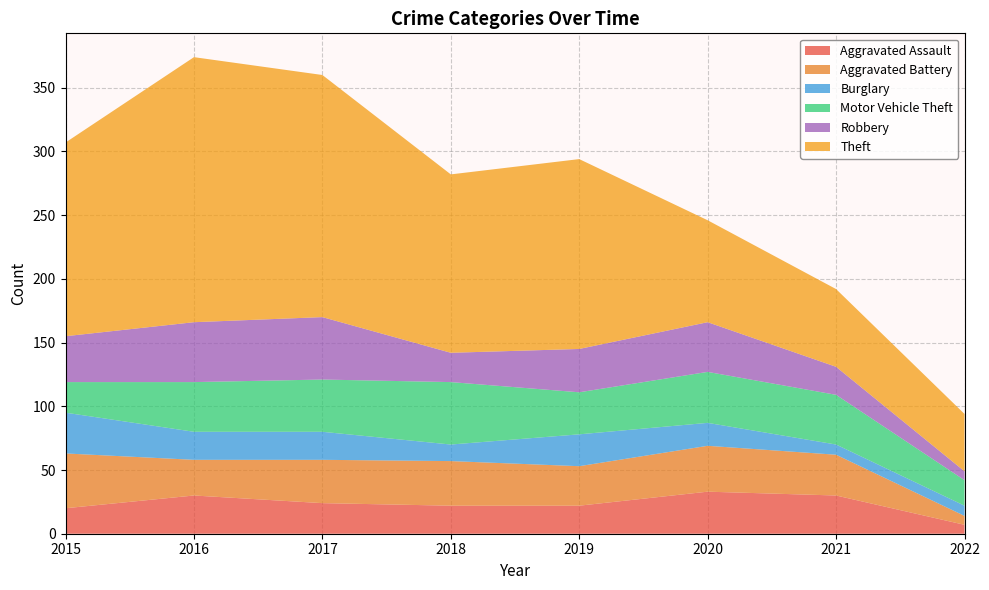

Reading left to right, extract all data points from this chart.

Aggravated Assault: 20	30	24	22	22	33	30	7
Aggravated Battery: 43	28	34	35	31	36	32	7
Burglary: 32	22	22	13	25	18	8	8
Motor Vehicle Theft: 24	39	41	49	33	40	39	20
Robbery: 36	47	49	23	34	39	22	7
Theft: 152	208	190	140	149	80	61	45